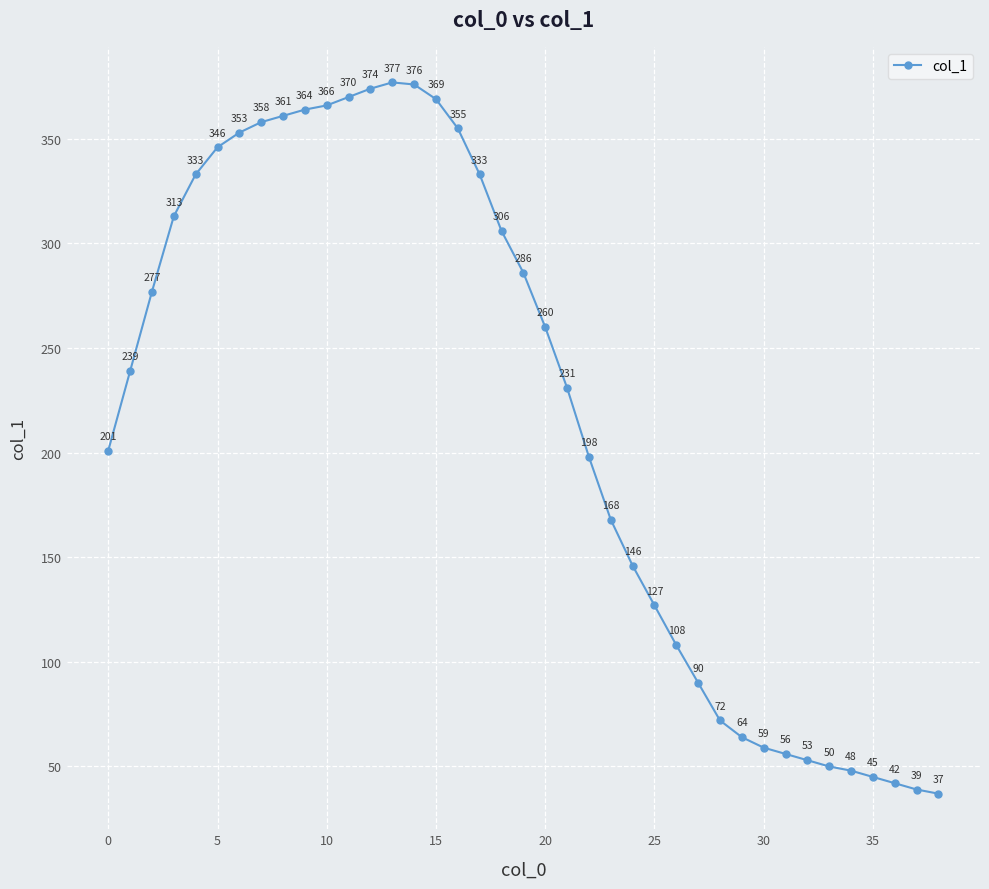

Reading right to left, transcribe all the data shown in this chart.

37	39	42	45	48	50	53	56	59	64	72	90	108	127	146	168	198	231	260	286	306	333	355	369	376	377	374	370	366	364	361	358	353	346	333	313	277	239	201